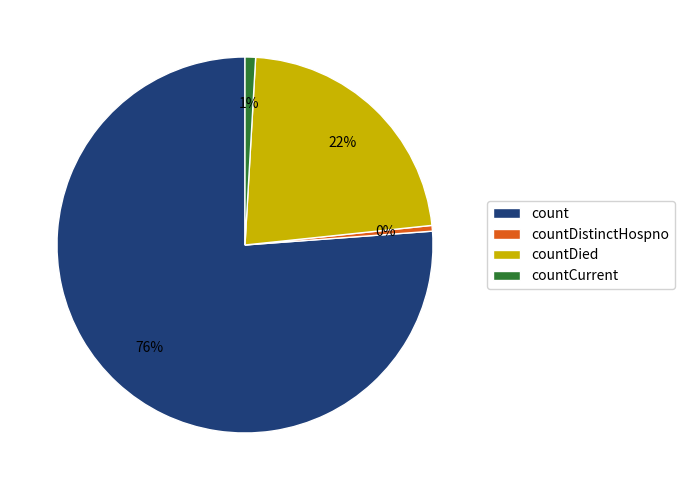

What is the largest slice in the pie chart?

count